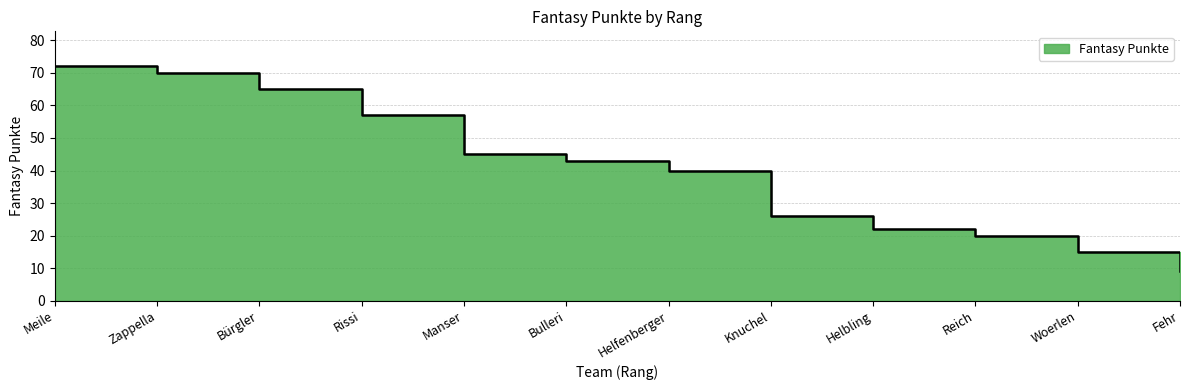

The value at Zappella is 17. True or false?

False